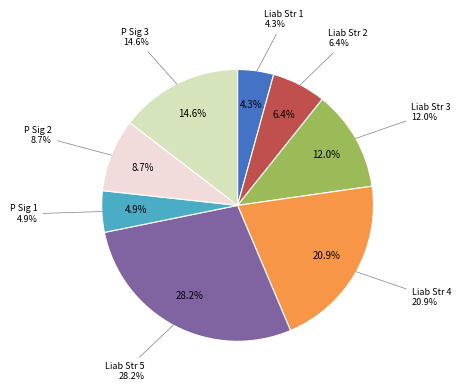

Count the number of slices in the pie.

8